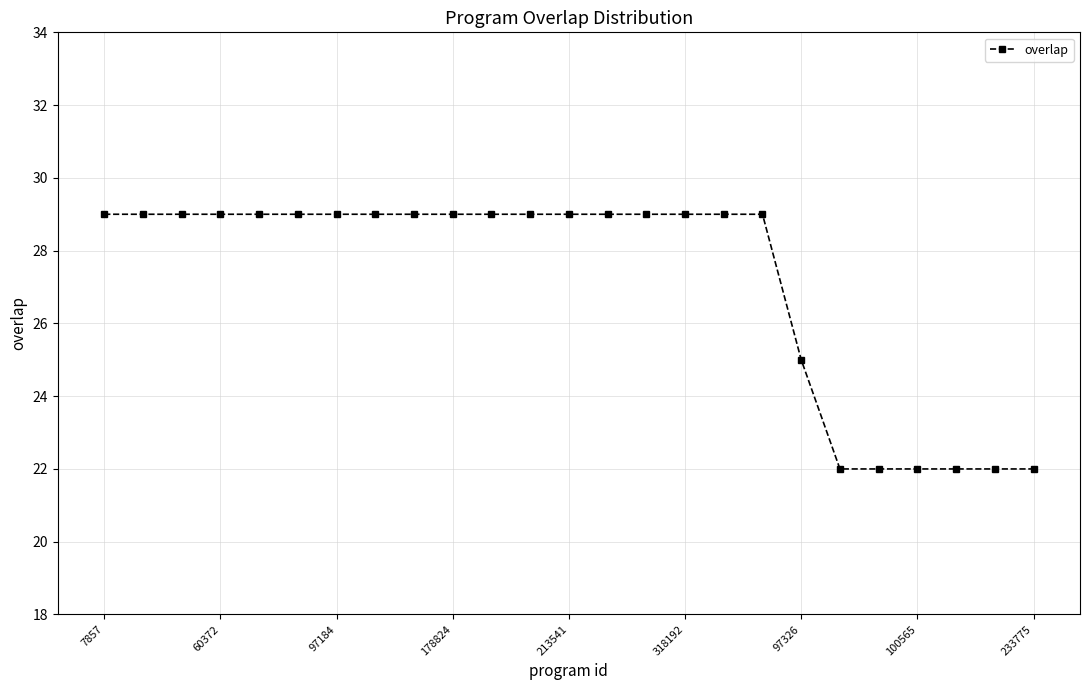

What is the value of the 4th point from the left?

29